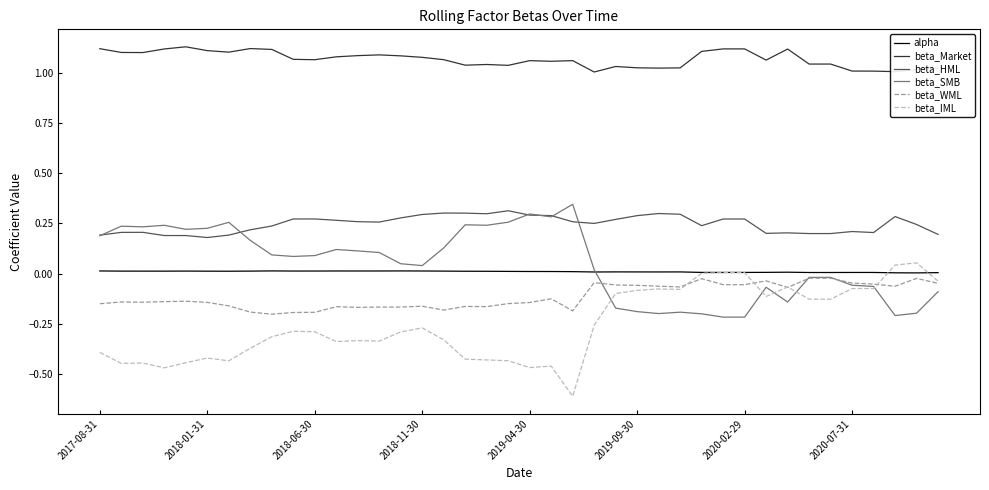

True or false: beta_IML and beta_Market cross at least once.

False